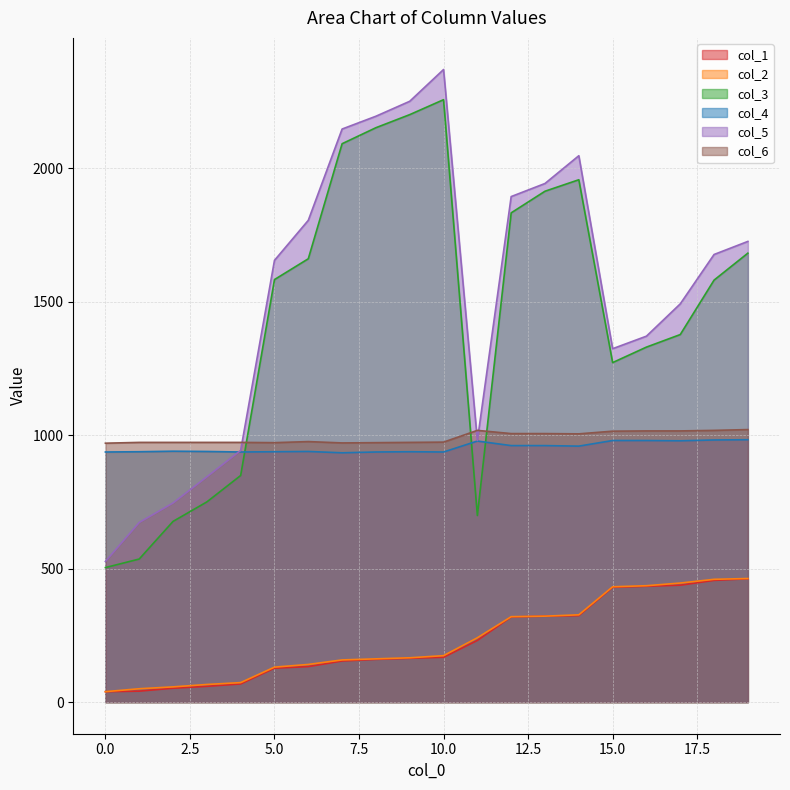

Reading left to right, extract all data points from this chart.

col_1: 0=39.0	1=41.0	2=52.0	3=59.0	4=68.0	5=127.0	6=133.0	7=154.0	8=160.0	9=164.0	10=168.0	11=231.0	12=319.0	13=322.0	14=324.0	15=430.0	16=434.0	17=438.0	18=456.0	19=462.0
col_2: 0=39.1	1=50.0	2=57.0	3=66.0	4=73.0	5=131.0	6=141.0	7=158.0	8=162.0	9=166.0	10=174.0	11=241.0	12=320.0	13=322.0	14=327.0	15=432.0	16=436.0	17=446.0	18=460.0	19=463.0
col_3: 0=504.0	1=536.0	2=677.0	3=750.0	4=849.0	5=1583.0	6=1661.0	7=2092.0	8=2152.0	9=2201.0	10=2257.0	11=699.0	12=1833.0	13=1914.0	14=1957.0	15=1272.0	16=1330.0	17=1377.0	18=1581.0	19=1682.0
col_4: 0=937.0	1=938.0	2=940.0	3=939.0	4=937.0	5=938.0	6=939.0	7=934.0	8=937.0	9=938.0	10=937.0	11=978.0	12=961.0	13=961.0	14=959.0	15=980.0	16=980.0	17=979.0	18=982.0	19=983.0
col_5: 0=527.0	1=673.0	2=746.0	3=844.0	4=943.0	5=1655.0	6=1805.0	7=2147.0	8=2195.0	9=2251.0	10=2370.0	11=980.0	12=1894.0	13=1943.0	14=2047.0	15=1324.0	16=1371.0	17=1492.0	18=1677.0	19=1726.0
col_6: 0=970.0	1=973.0	2=973.0	3=973.0	4=973.0	5=972.0	6=976.0	7=971.0	8=972.0	9=973.0	10=974.0	11=1018.0	12=1006.0	13=1006.0	14=1005.0	15=1015.0	16=1016.0	17=1016.0	18=1018.0	19=1021.0